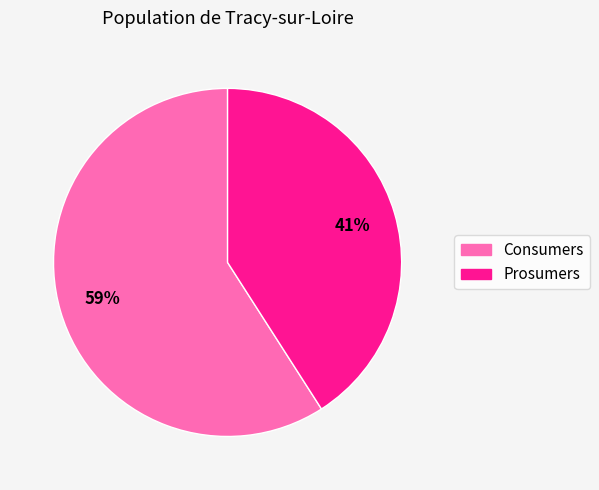

Rank the categories by value from highest to lowest.

Consumers, Prosumers